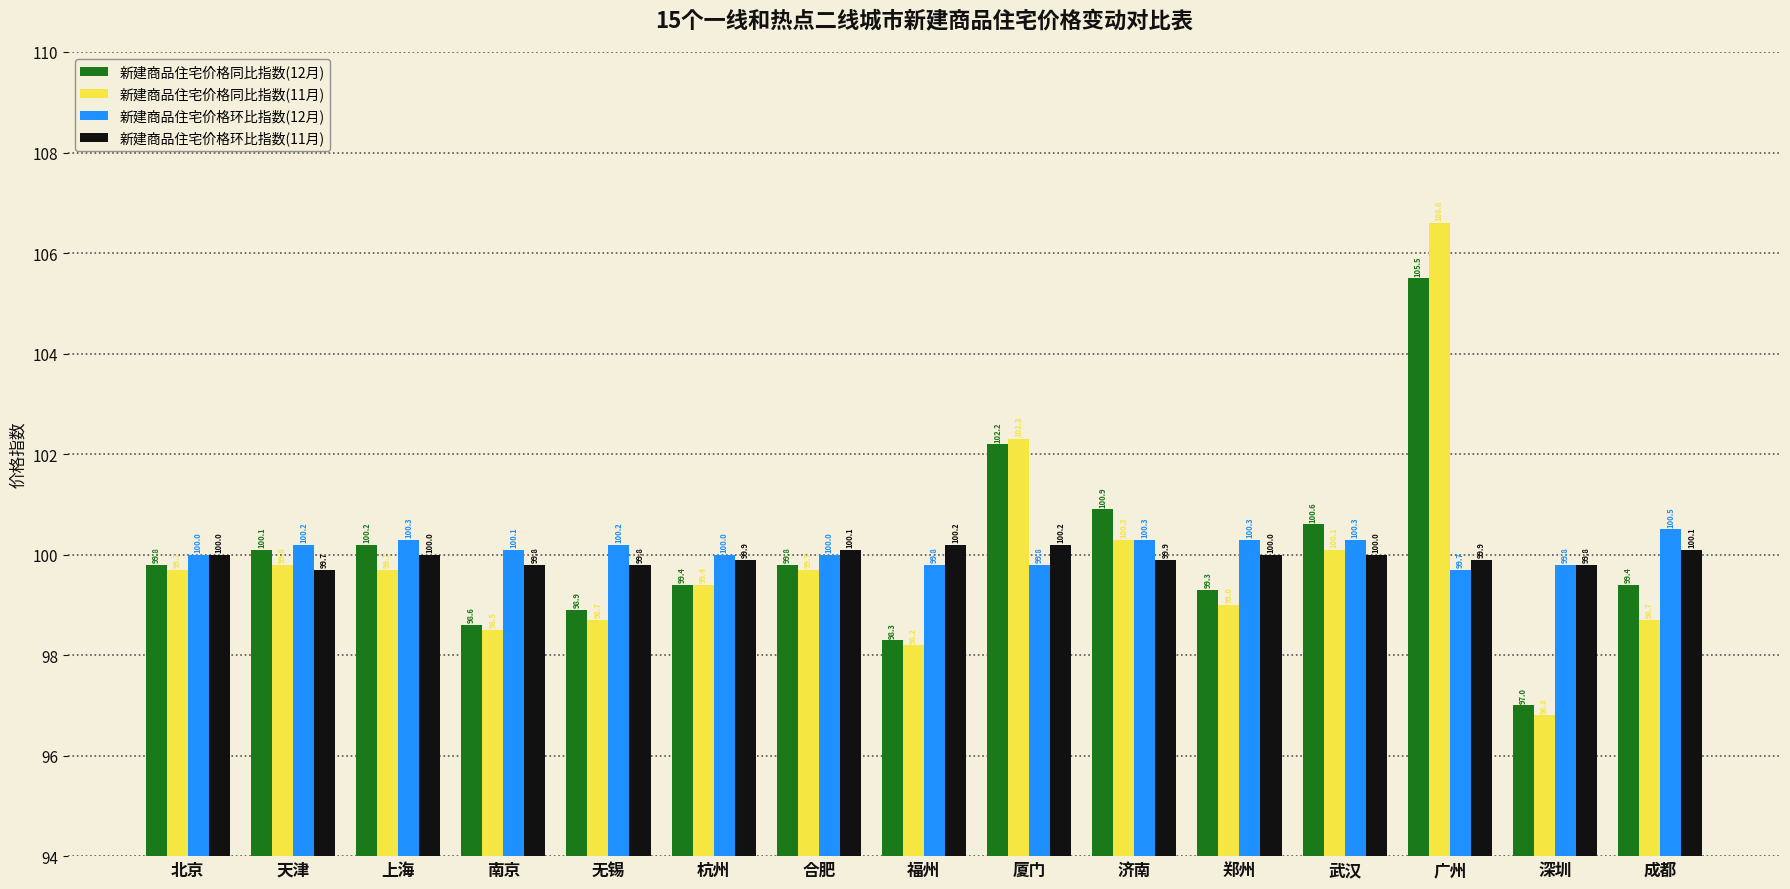

What is the minimum value shown in the chart?

96.8